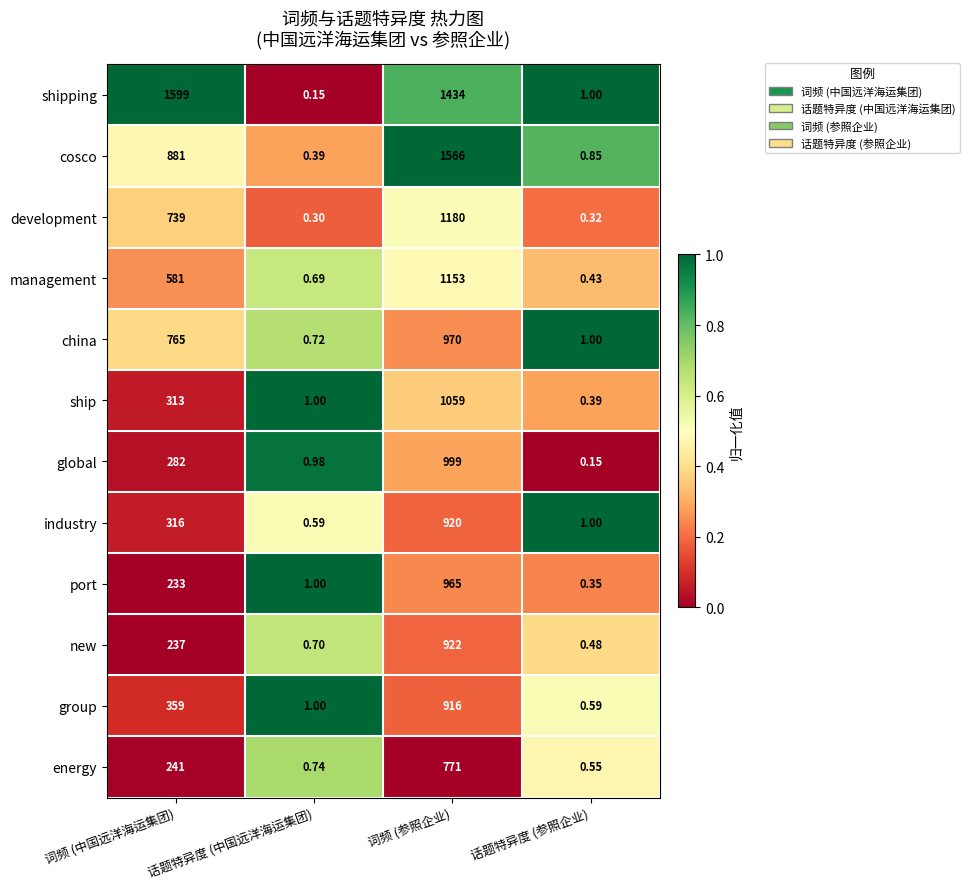

At 词频 (参照企业), list the series in order from largest to smallest.

cosco, shipping, development, management, ship, global, china, port, new, industry, group, energy